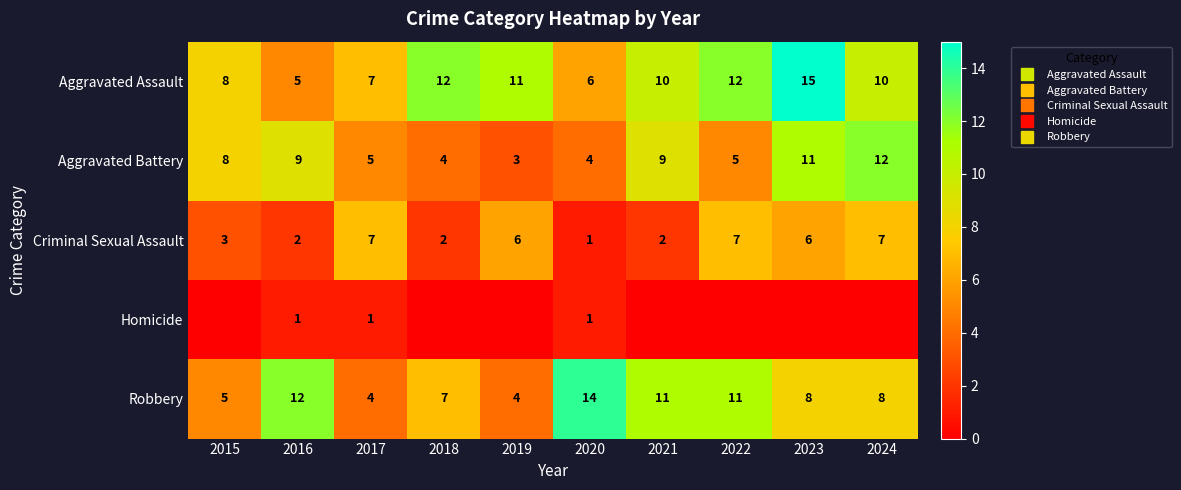

The Homicide series shows 1 at 2017. True or false?

False